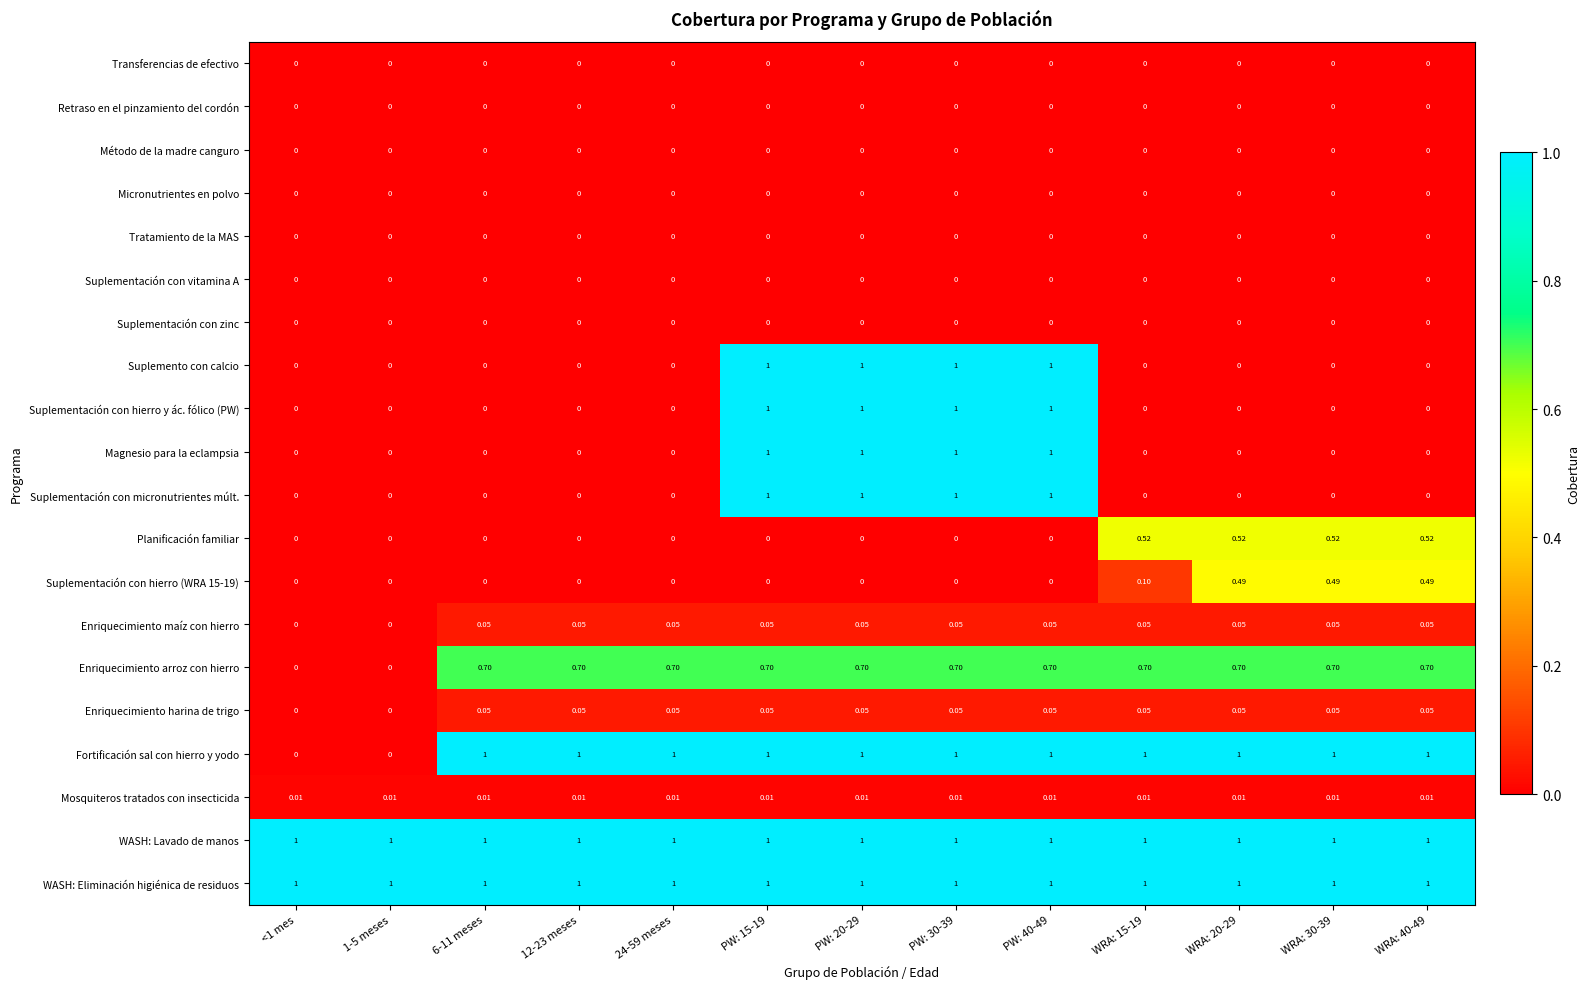

Between 6-11 meses and WRA: 15-19, which series saw the biggest shift?

Planificación familiar